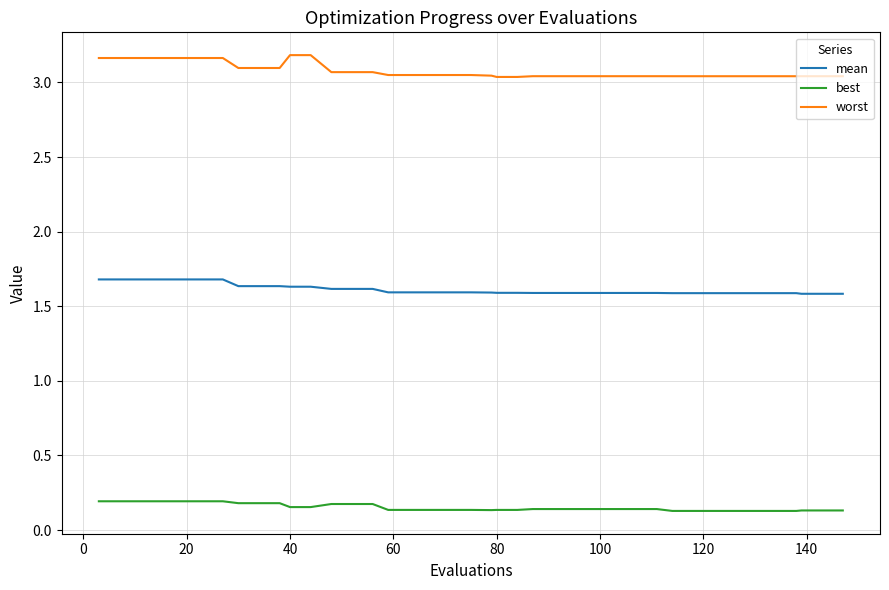

True or false: mean and best cross at least once.

False